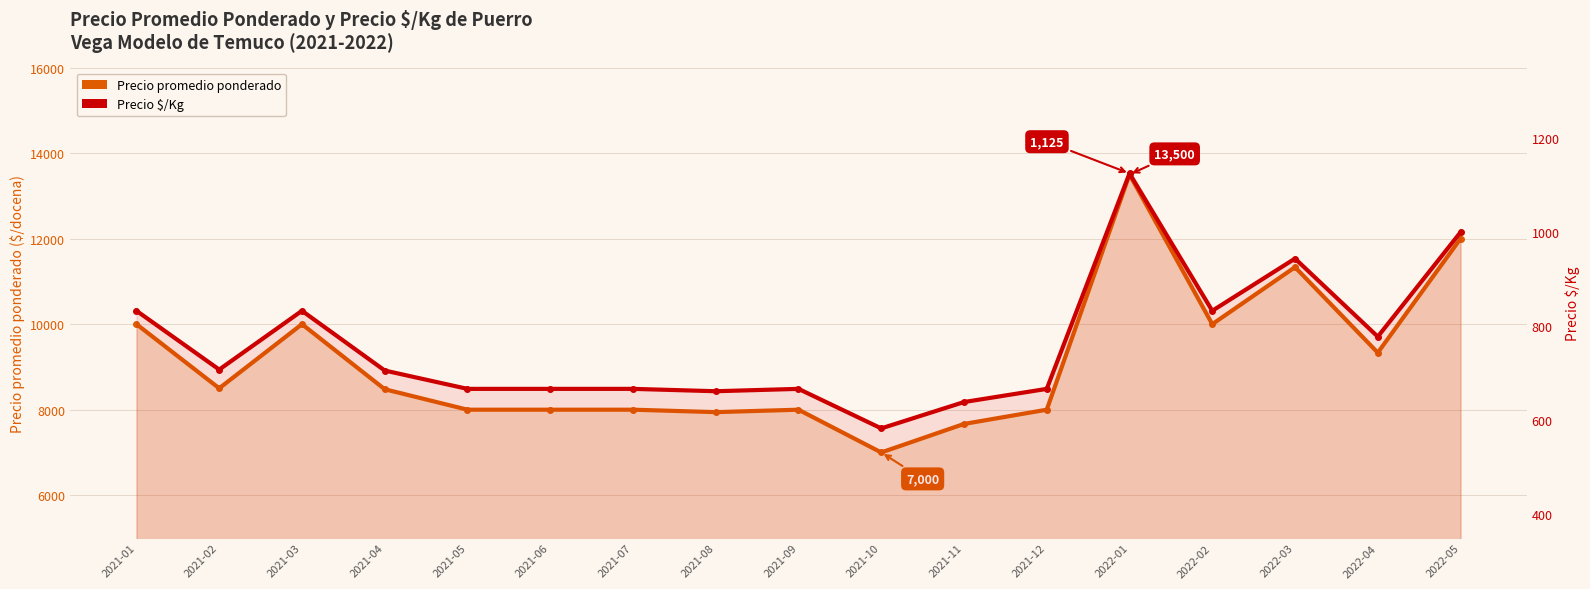

True or false: Precio $/Kg and Precio promedio ponderado intersect in this chart.

False